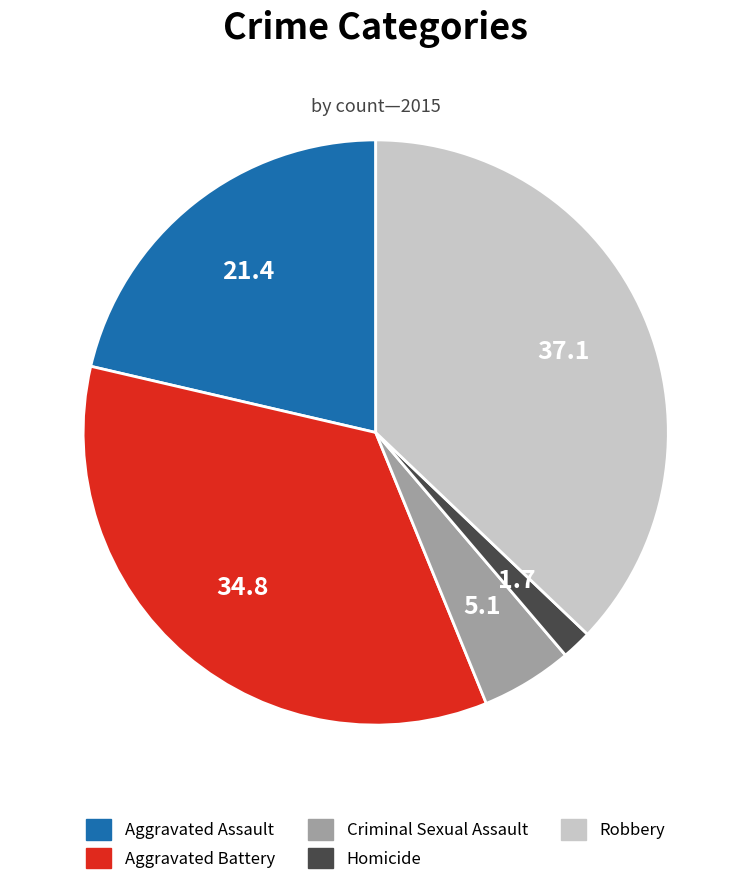

Is there a majority slice in this chart?

No